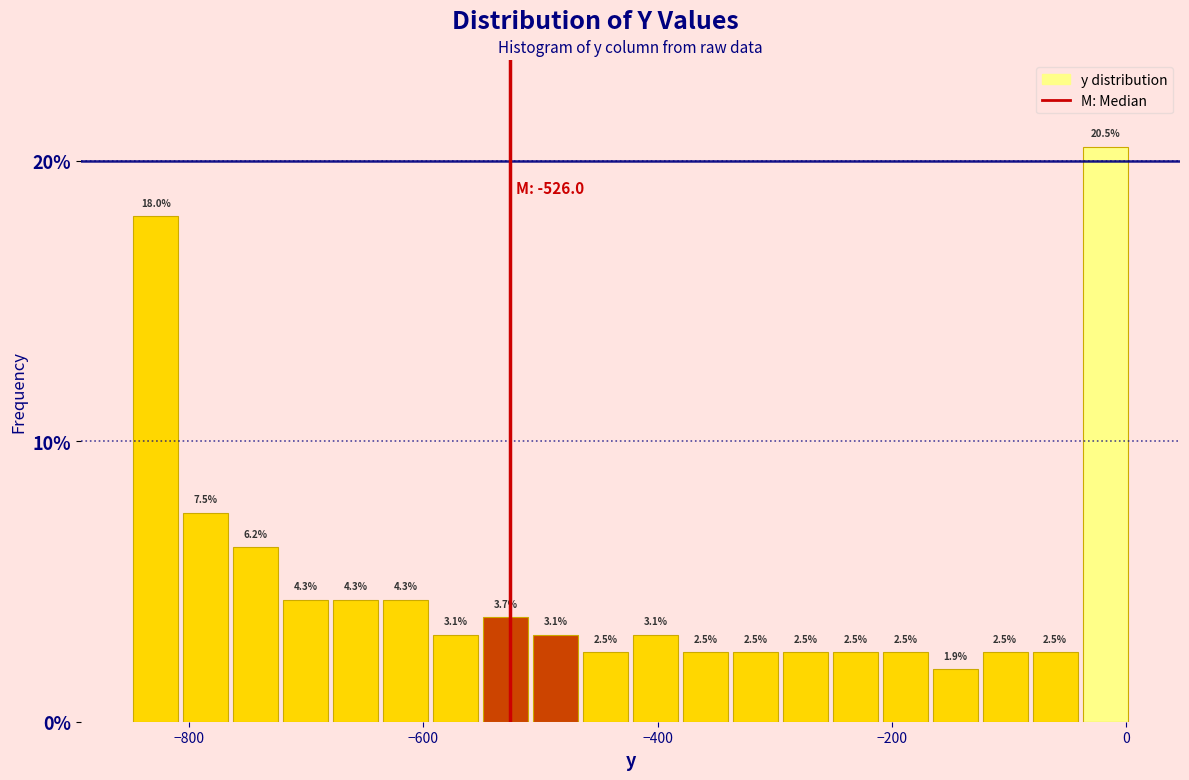

Around what value on the x-axis is the tallest bar? Give the approximate position of its centre, as read against the axis.

-20